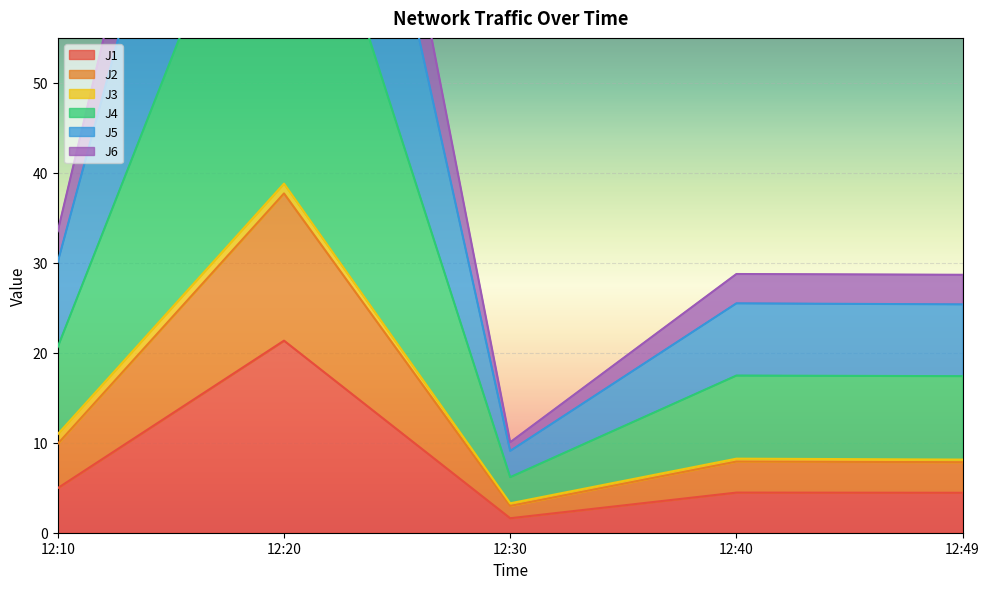

Is it true that J1 equals 5.0 at 12:10?

True